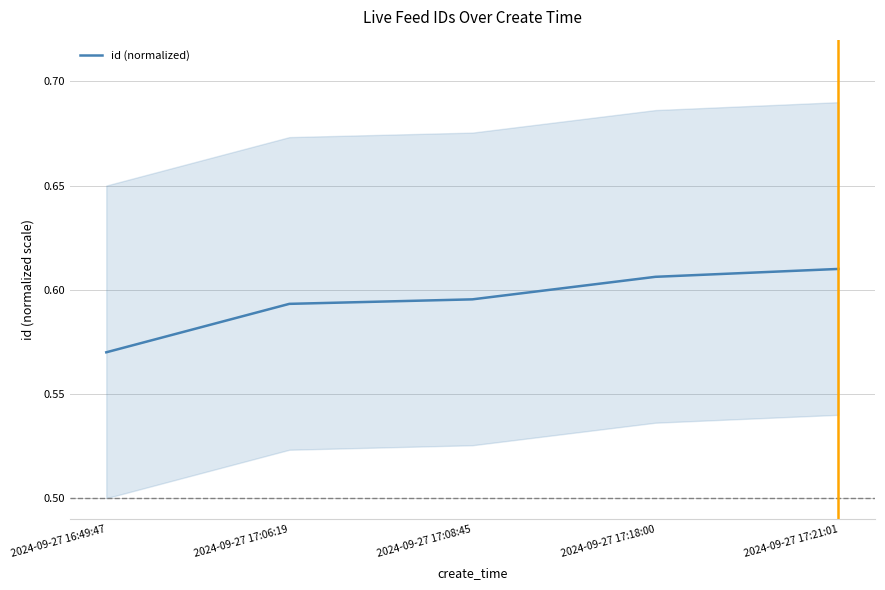

The value at 2024-09-27 17:08:45 is 0.9. True or false?

False